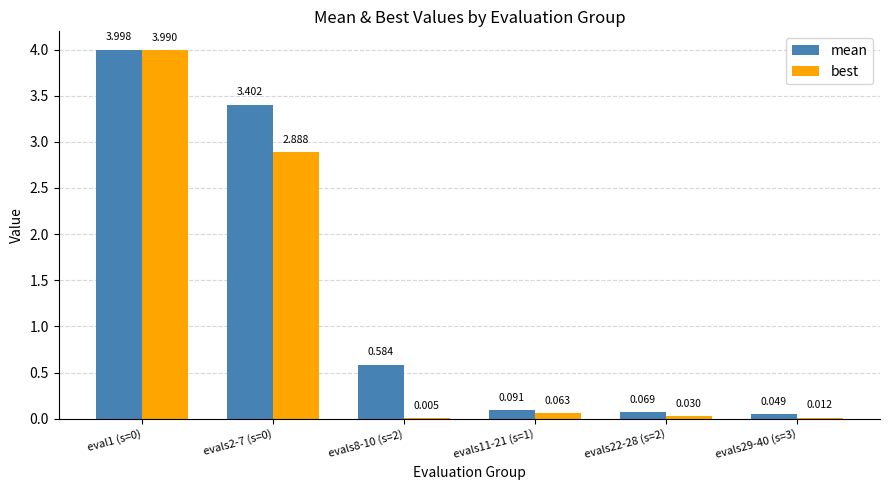

Is it true that best equals 0.8 at evals2-7 (s=0)?

False